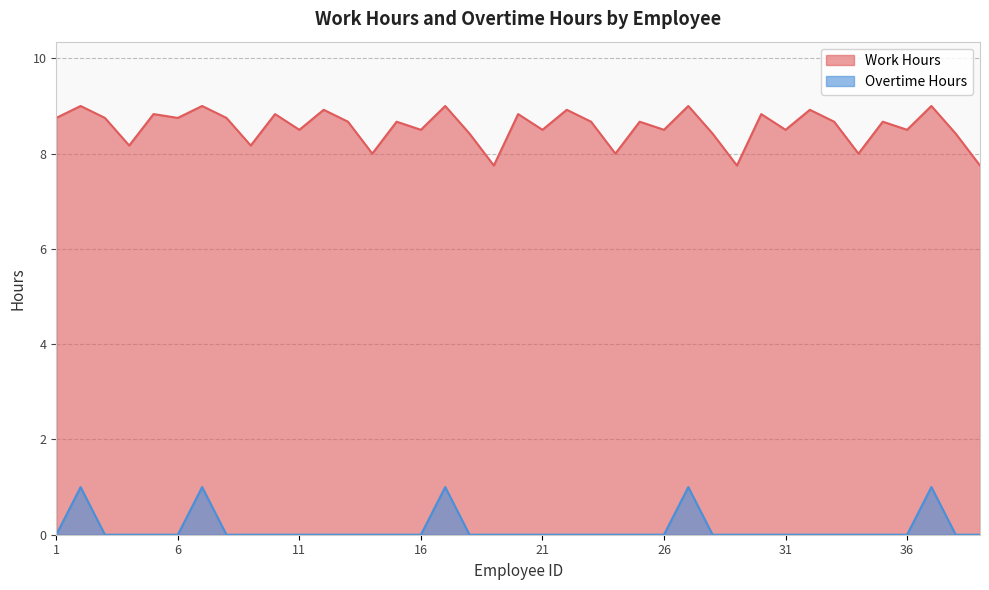

True or false: Work Hours and Overtime Hours cross at least once.

False